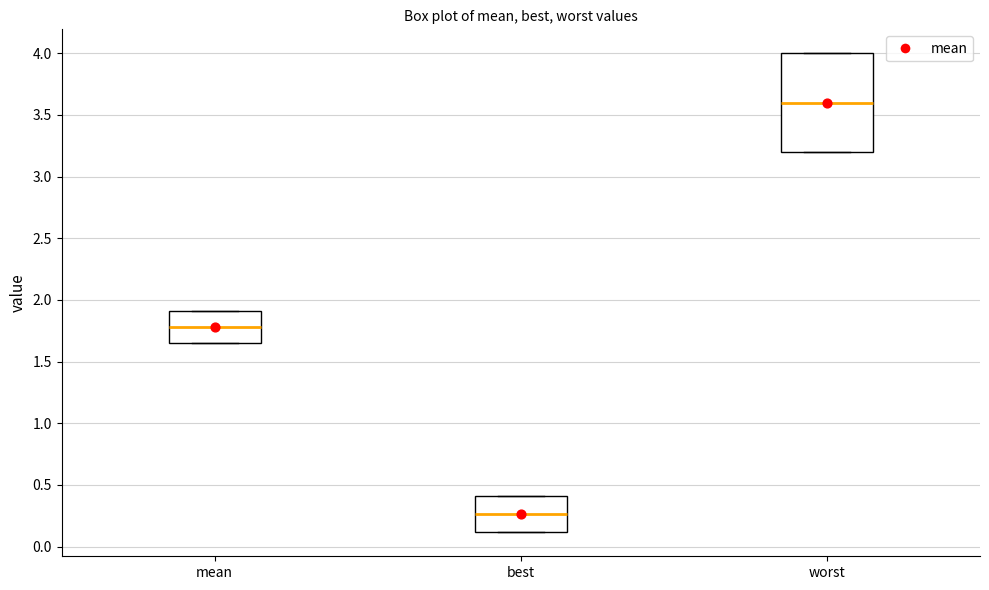

Where does the median line of the box for mean sit on the y-axis? The values are not printed on the chart, so give them approximately, as read against the axis.

1.80